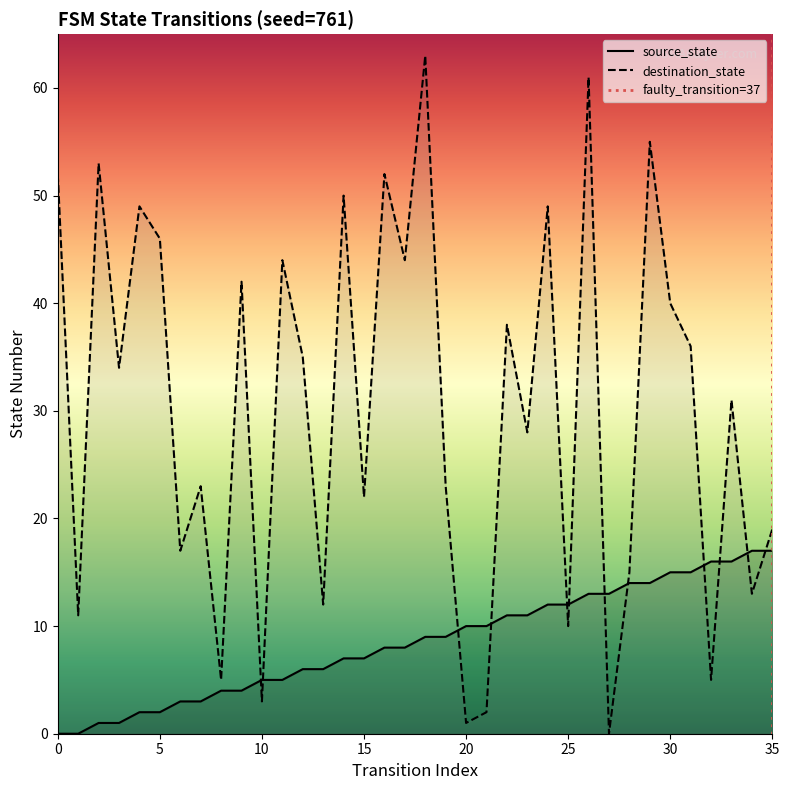

True or false: source_state has a value of 2 at 6.

False